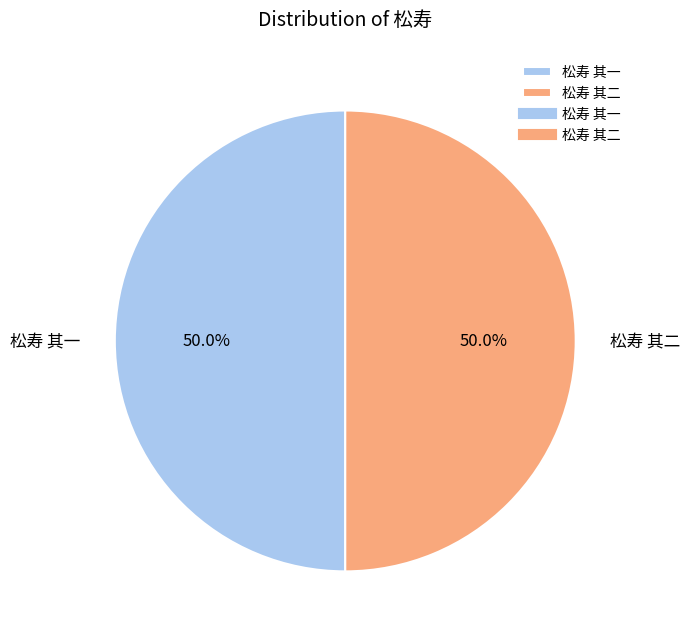

How many slices are in this pie chart?

2